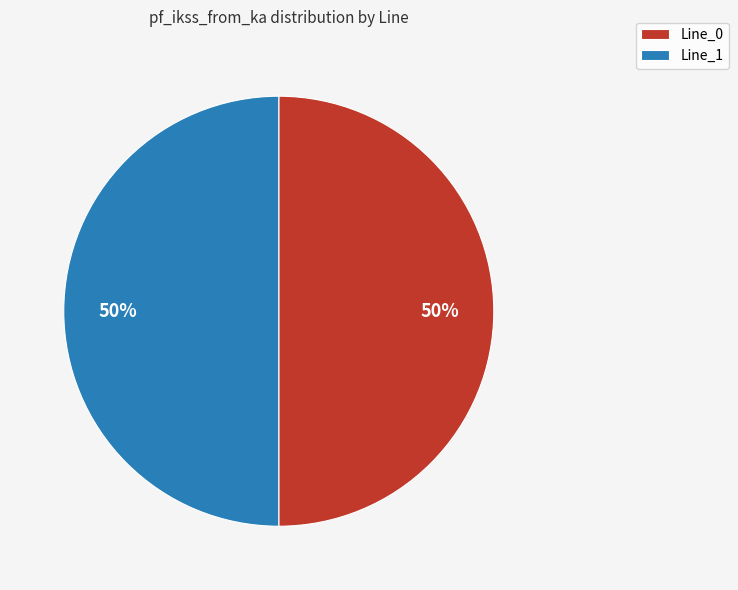

To the nearest percent, what is the average slice percentage?

50%